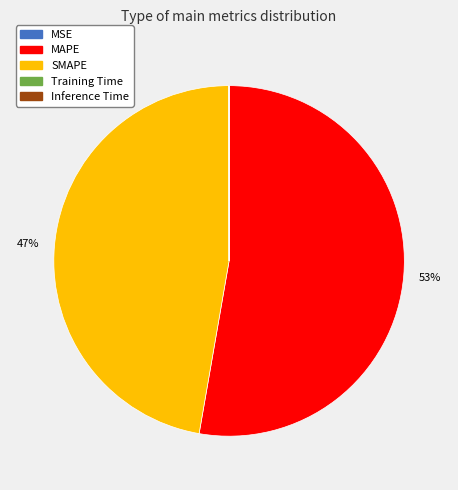

The MAPE slice represents 53% of the pie. True or false?

True